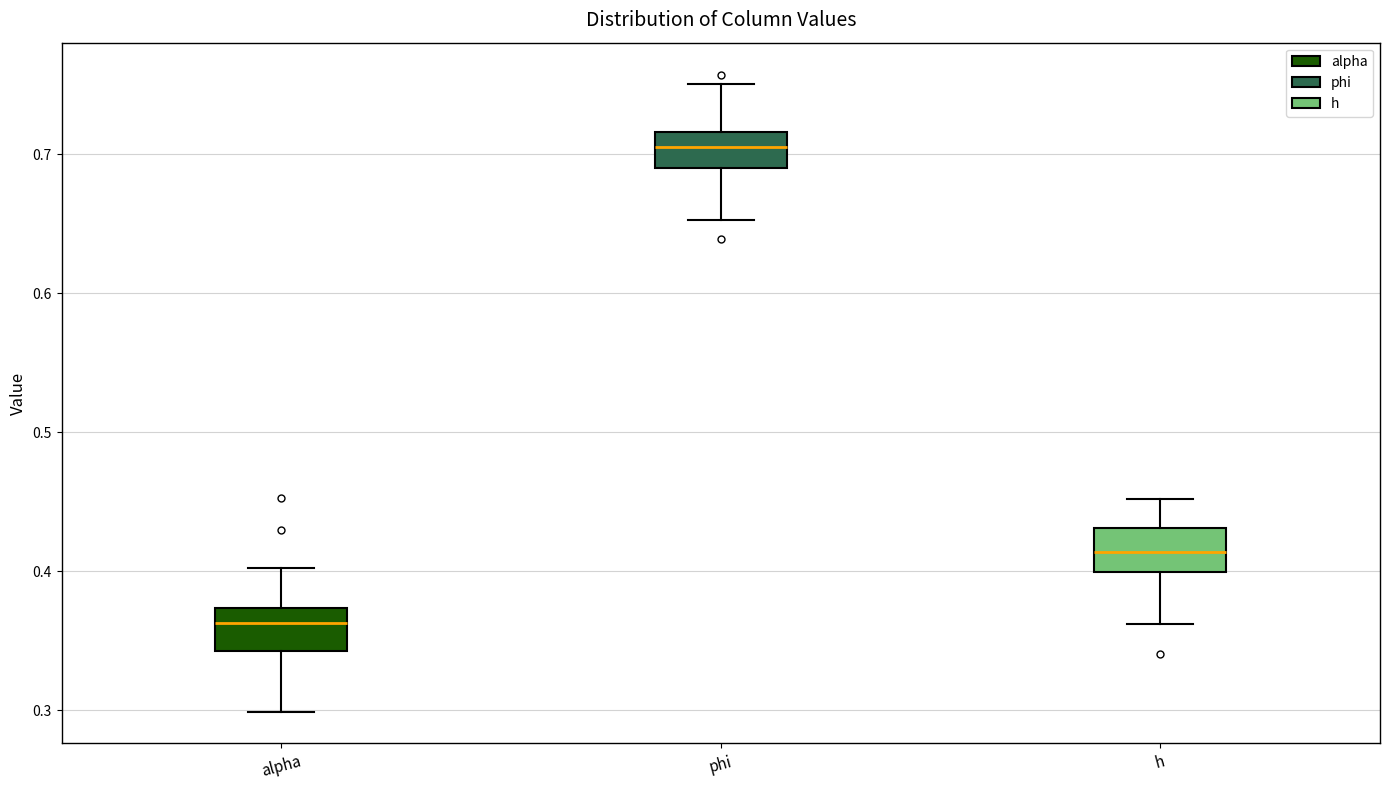

Reading left to right, read every box against the y-axis: the position of its median line, the range the box covers, and the ends of its whiskers. The values are not printed on the chart, so give them approximately, as read against the axis.

alpha: median 0.36, box 0.34 to 0.37, whiskers 0.30 to 0.40
phi: median 0.71, box 0.69 to 0.72, whiskers 0.65 to 0.75
h: median 0.41, box 0.40 to 0.43, whiskers 0.36 to 0.45